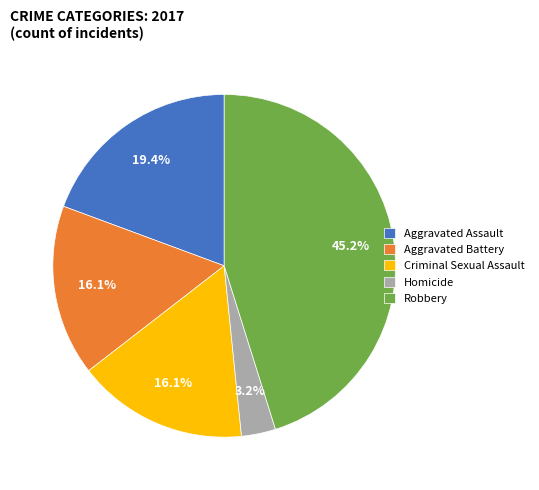

Approximately how many times larger is the value at Aggravated Assault compared to Robbery?

0.4